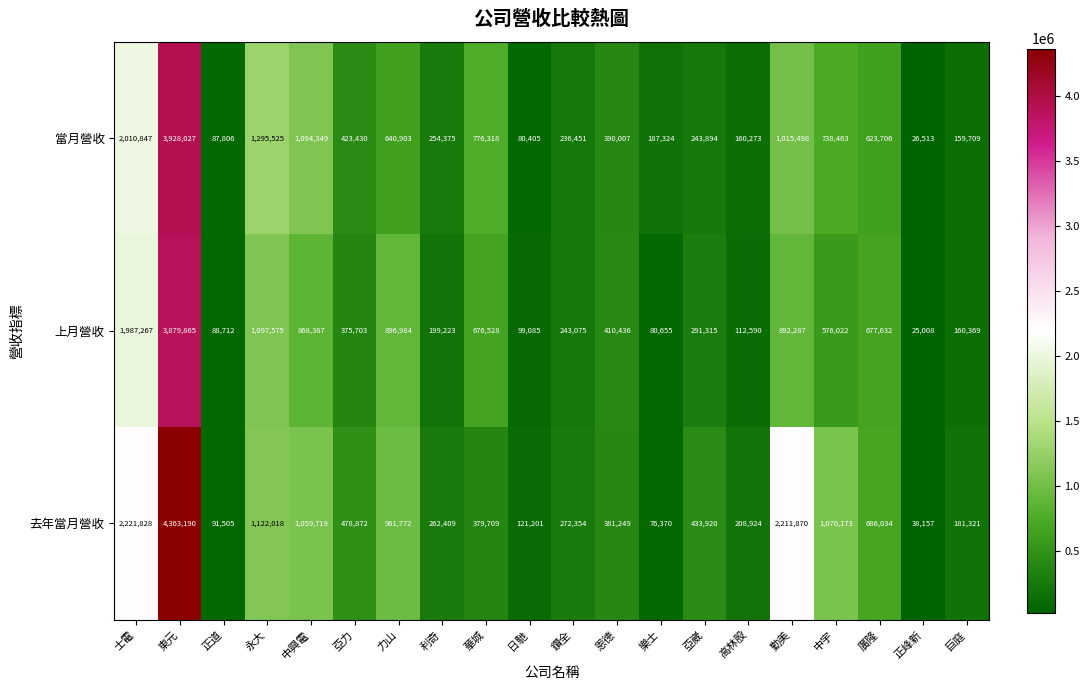

At how many categories does at least one series exceed 1891203?

3